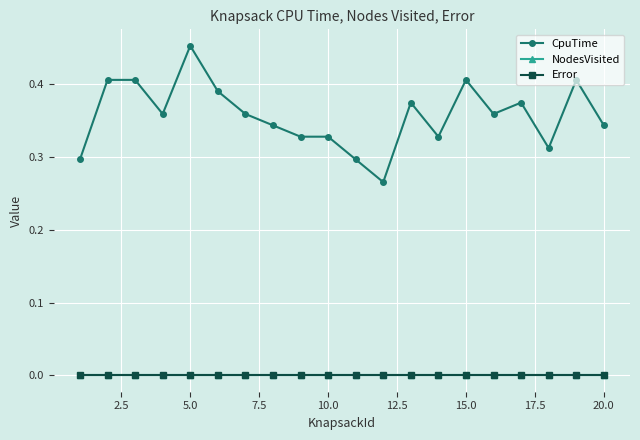

True or false: NodesVisited and Error intersect in this chart.

False